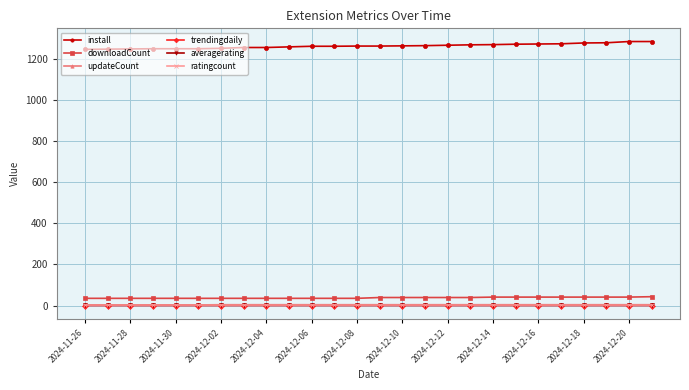

How many lines are shown in the chart?

6